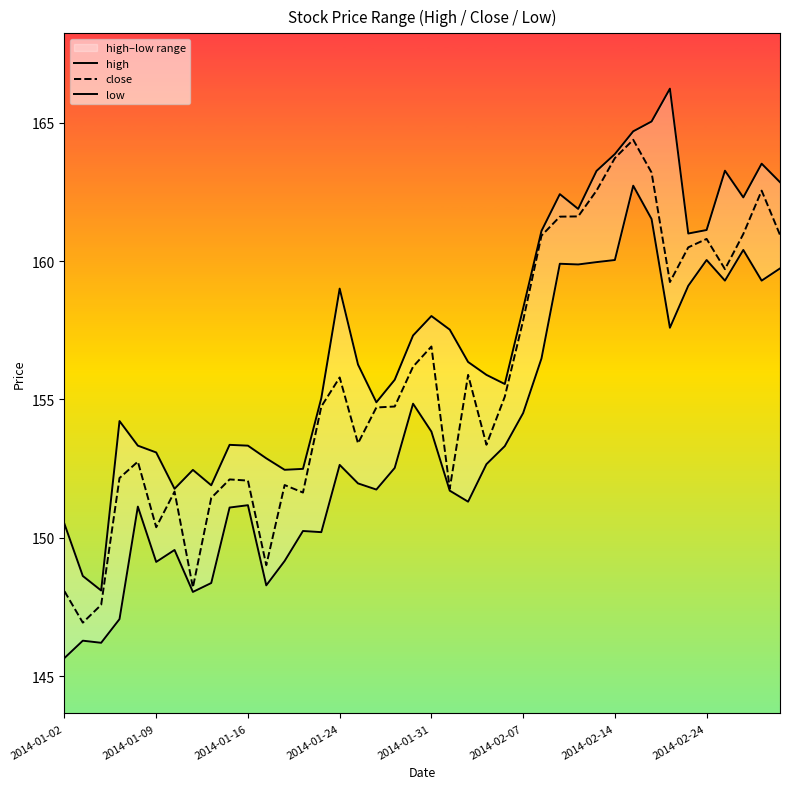

True or false: close and high intersect in this chart.

False